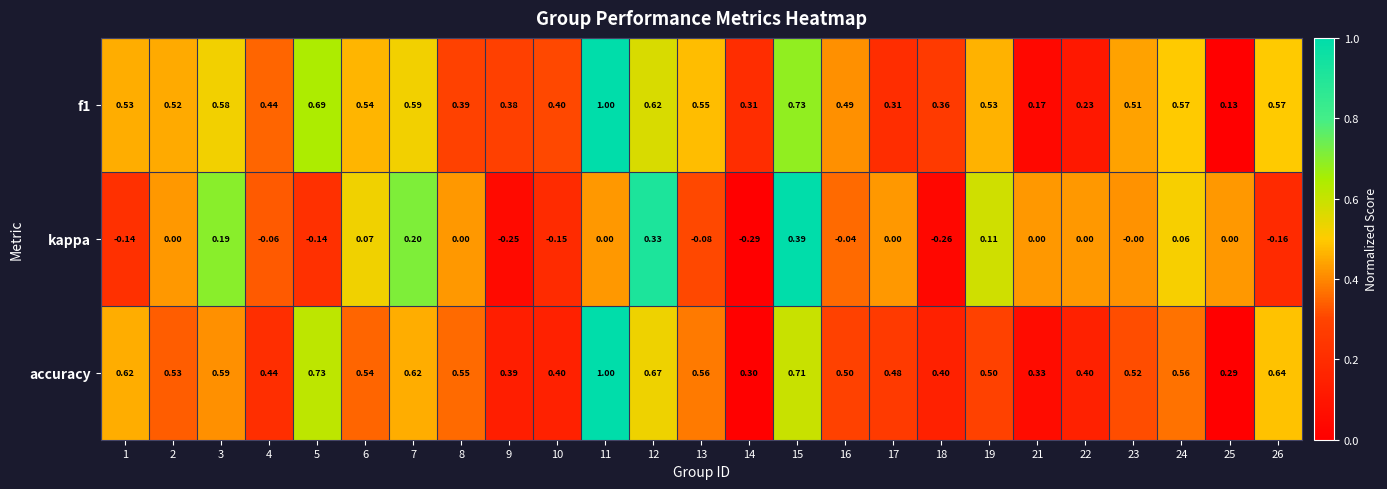

How many distinct data groups are displayed?

3